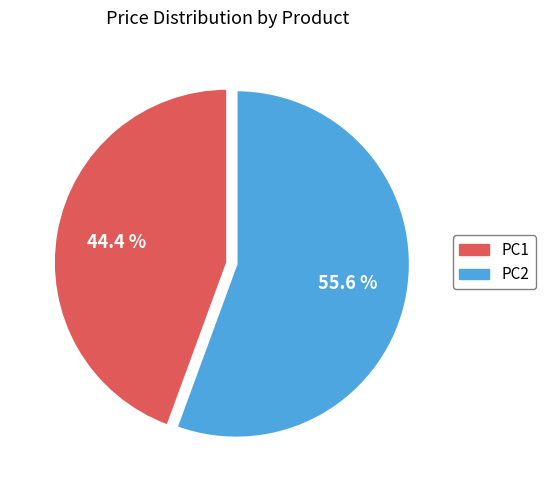

How many slices are in this pie chart?

2